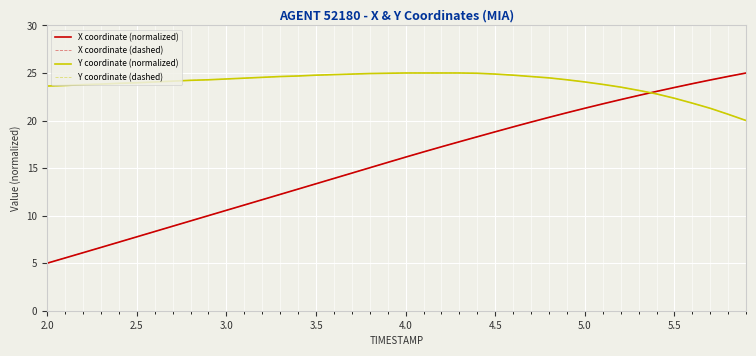

Does the chart have visible grid lines?

Yes